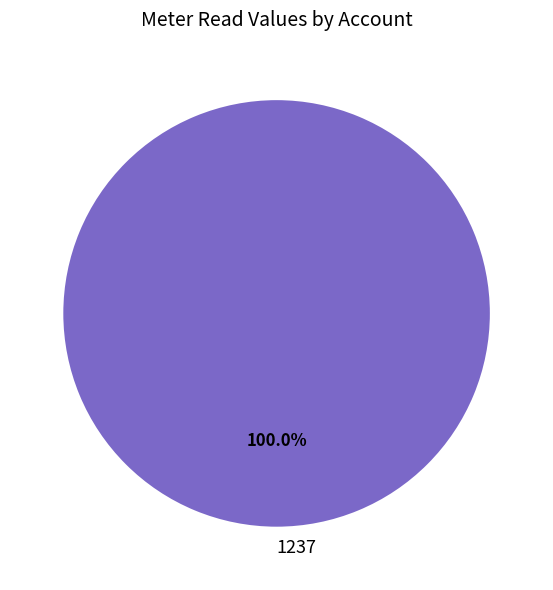

Rank the categories by value from lowest to highest.

1237